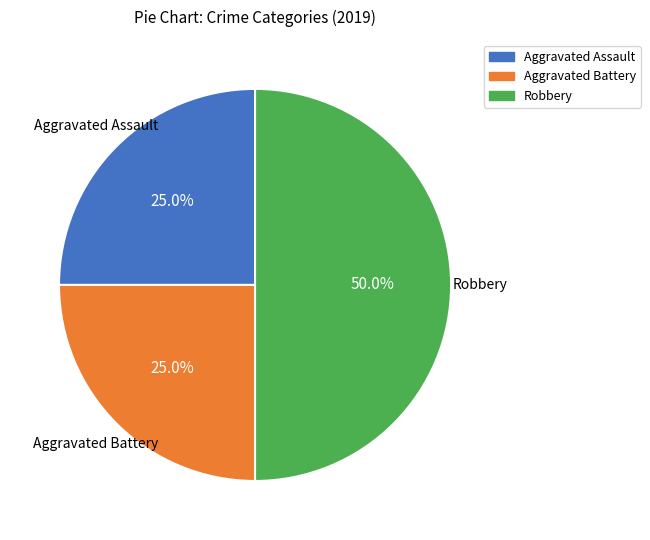

What is the total percentage of Aggravated Battery and Robbery?

75.0%